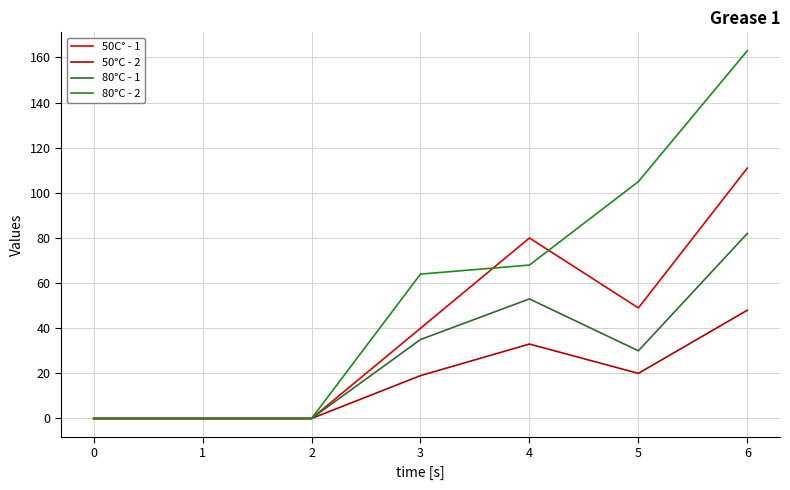

At how many categories does at least one series exceed 149?

1